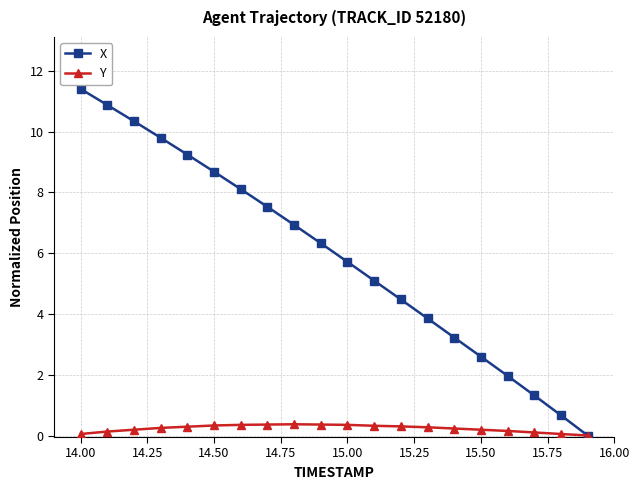

What is the greatest value displayed?

11.4